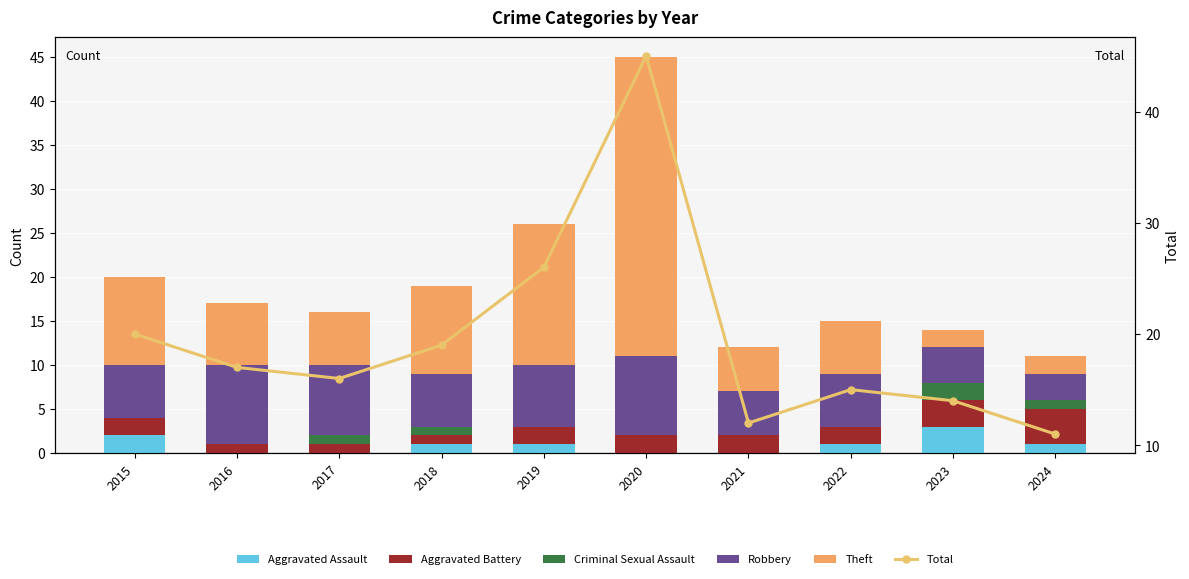

True or false: Aggravated Battery has a value of 2 at 2019.

True